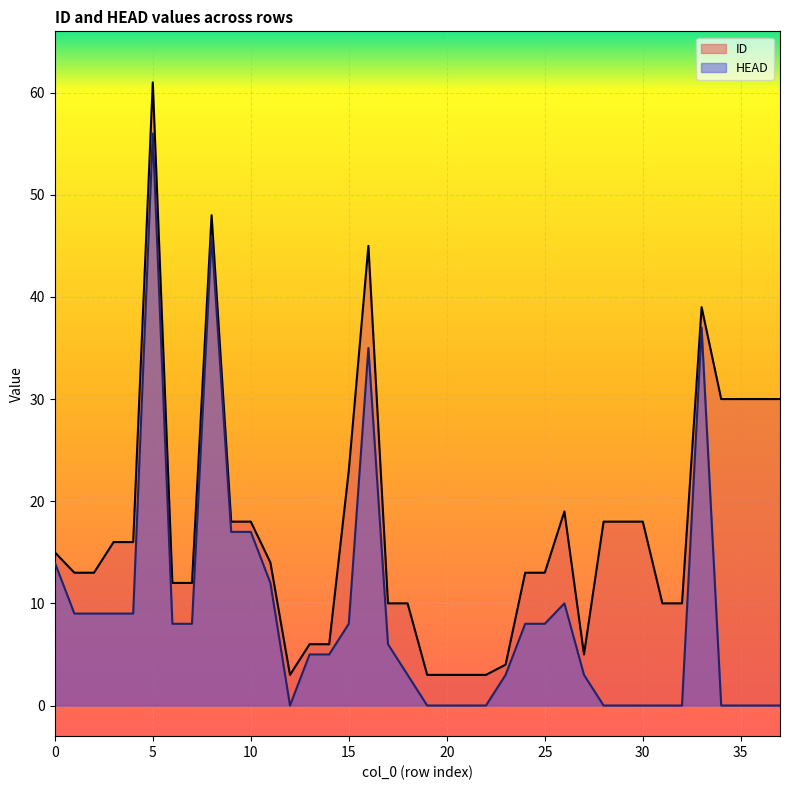

True or false: HEAD and ID intersect in this chart.

False